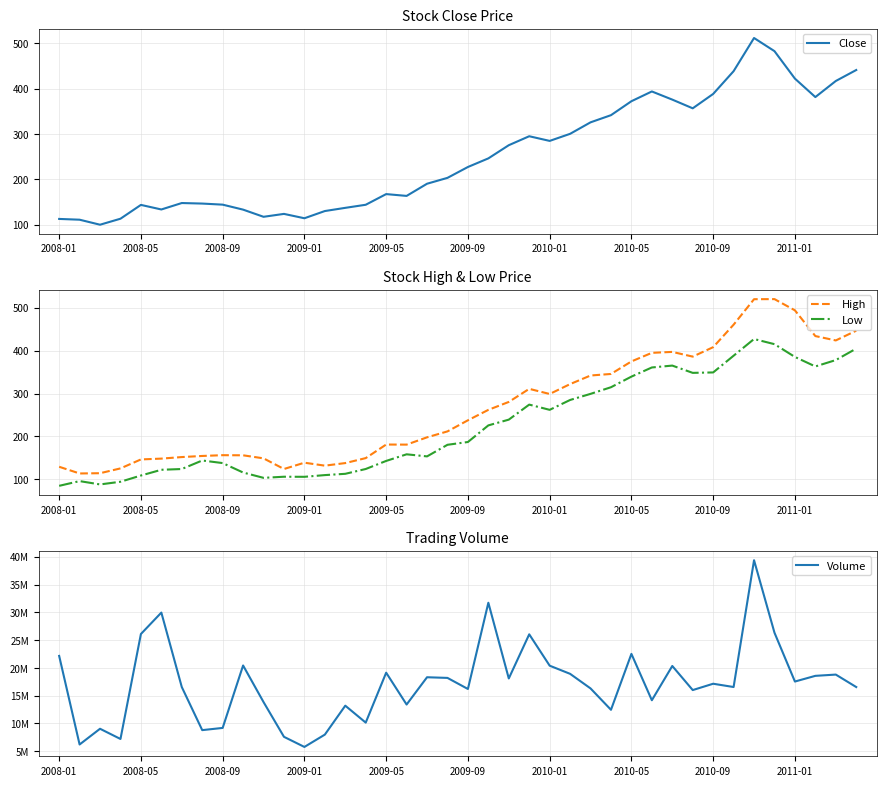

What is the minimum value shown in the chart?

85.0